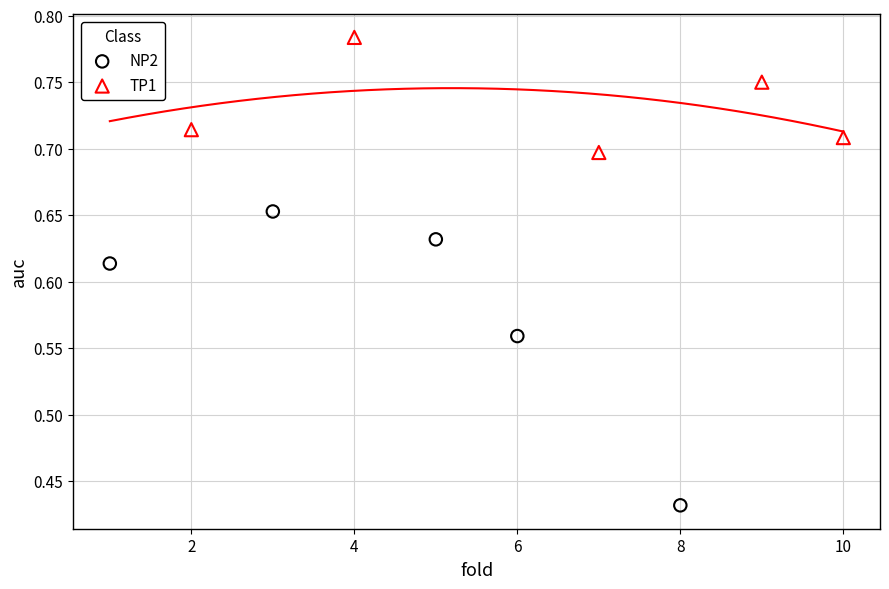

Which series has the widest spread of Y values?

NP2